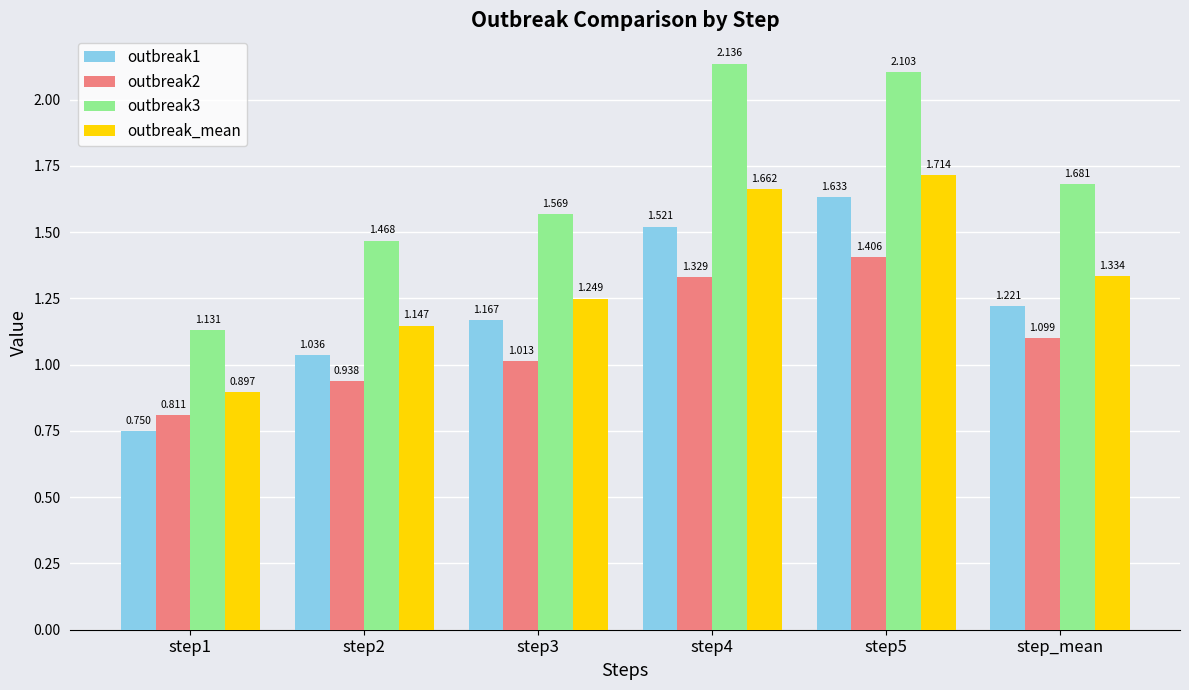

What is the difference between the outbreak1 values at step_mean and step4?

0.3